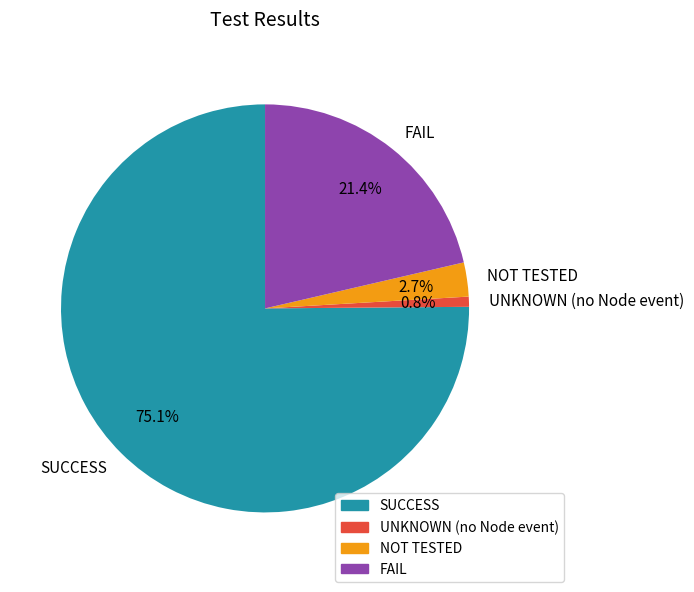

Combined, do NOT TESTED and FAIL account for over 50%?

No